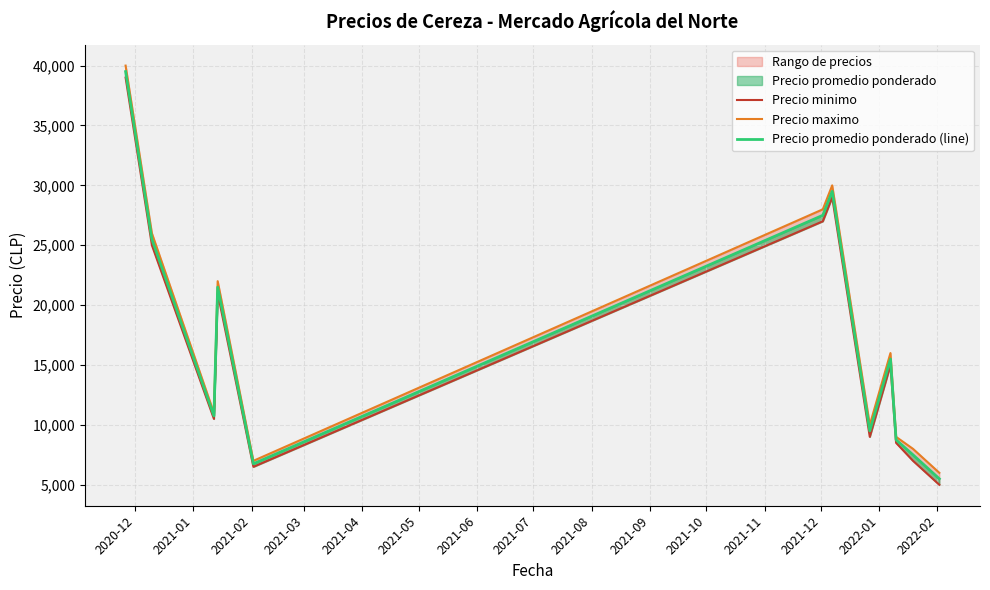

True or false: Precio maximo has more than 0 interior local peaks.

True